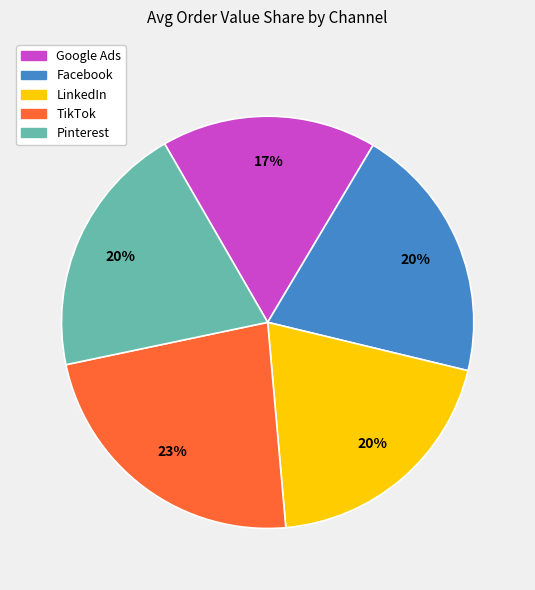

Do Pinterest and LinkedIn together represent more than half of the pie?

No